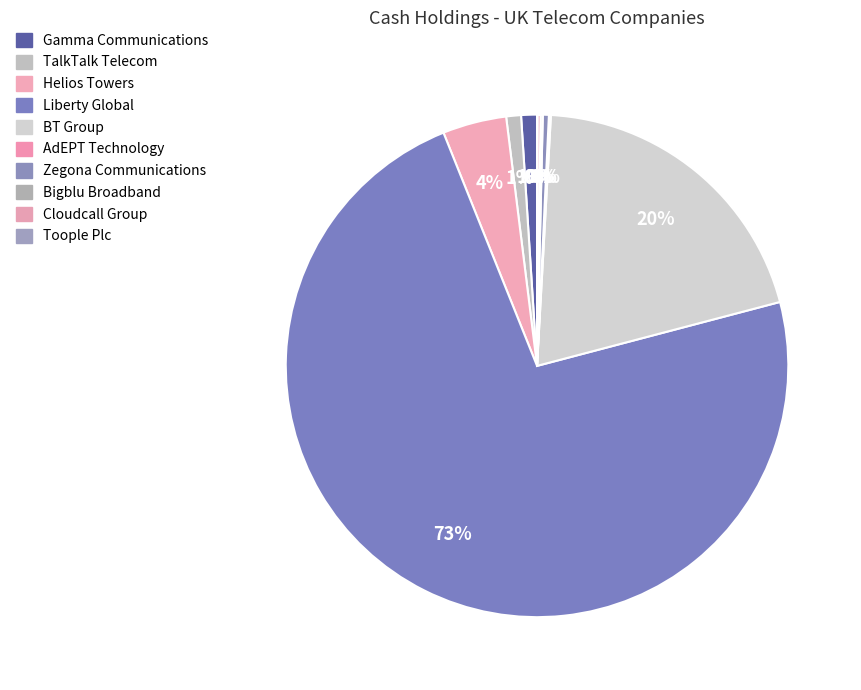

Does any single category account for the majority?

Yes